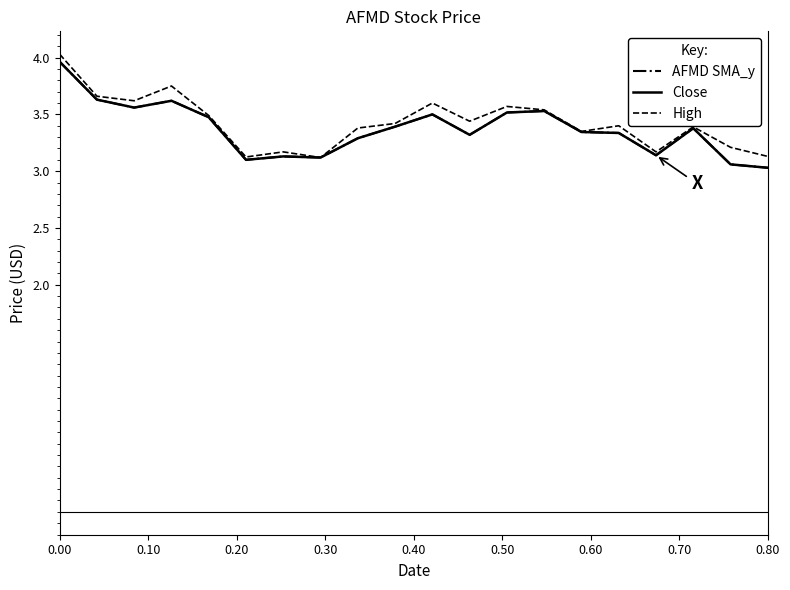

True or false: Close and AFMD SMA_y cross at least once.

False